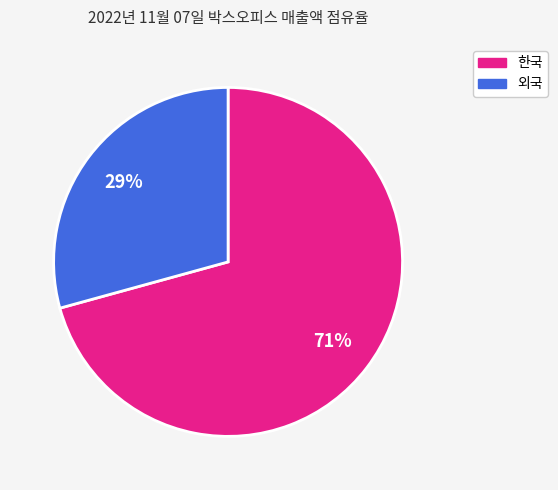

How many slices are in this pie chart?

2